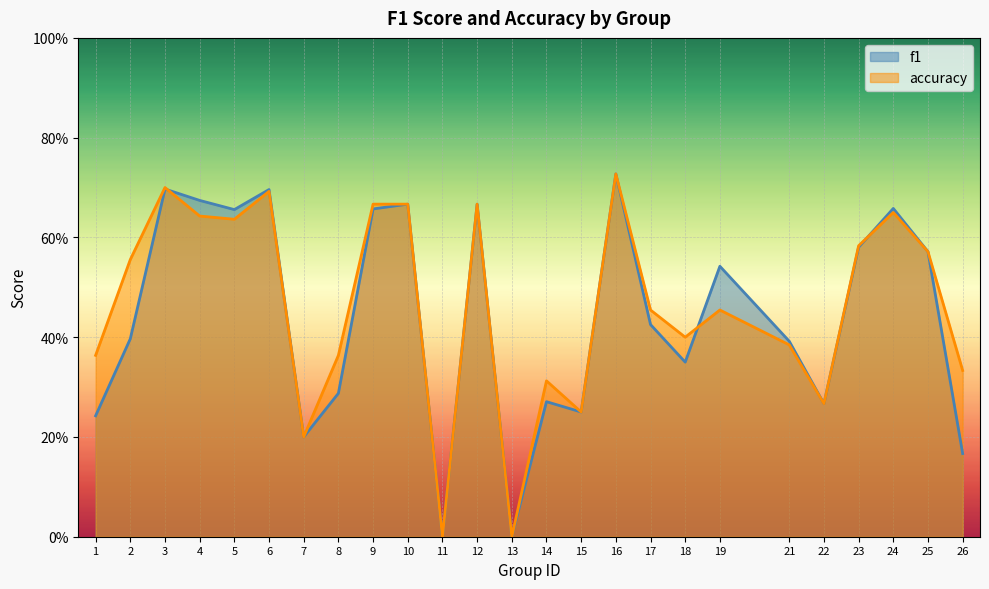

Is the value of accuracy at 1 greater than the value of f1 at 6?

No